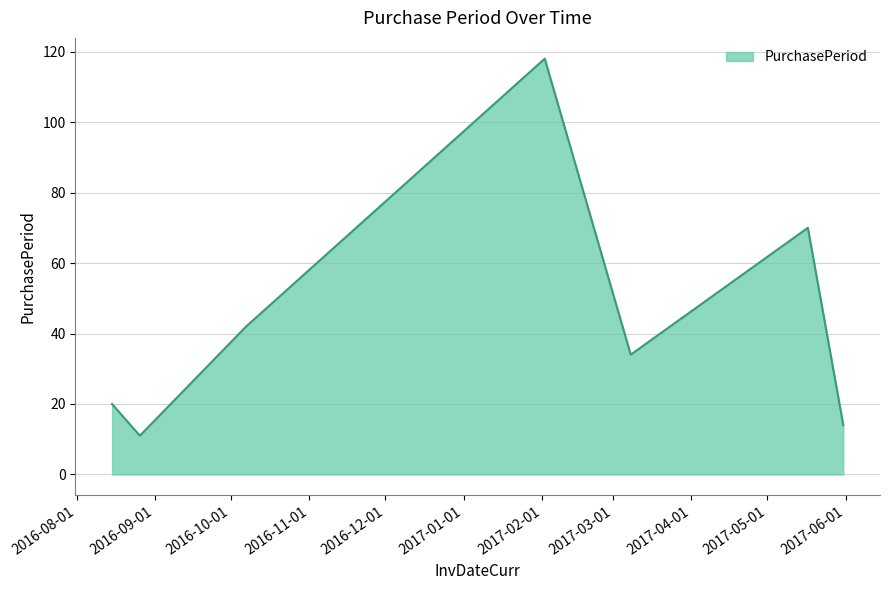

True or false: there are more than 2 points higher than both neighbors.

False